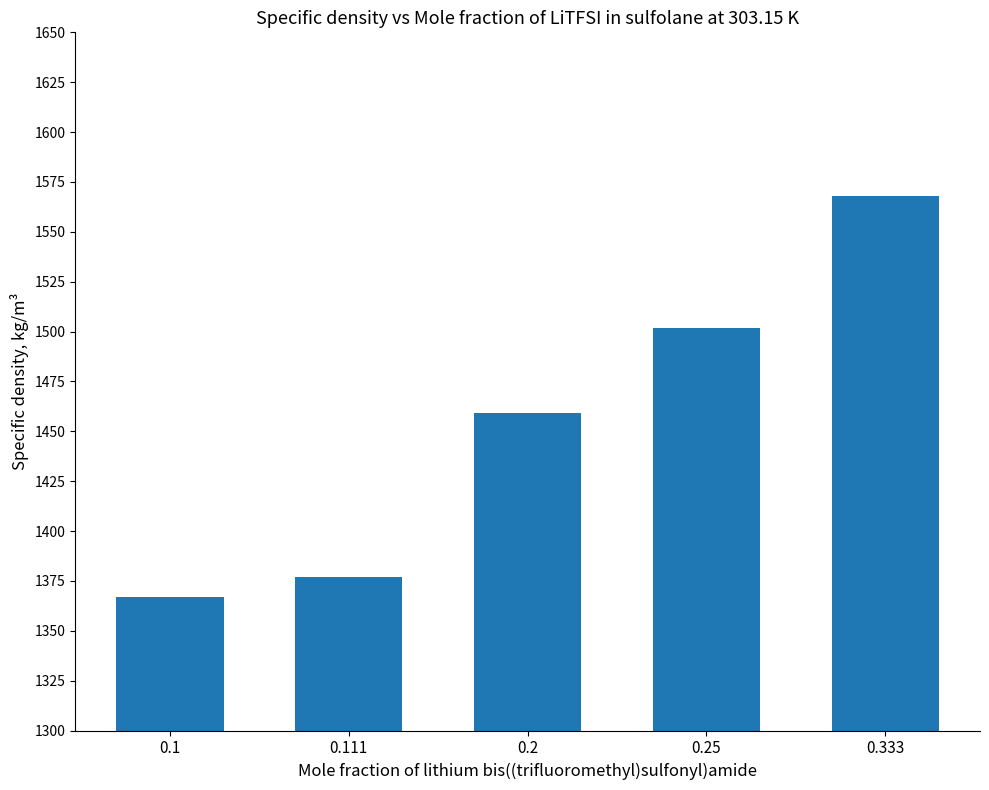

How many bars are there in total?

5